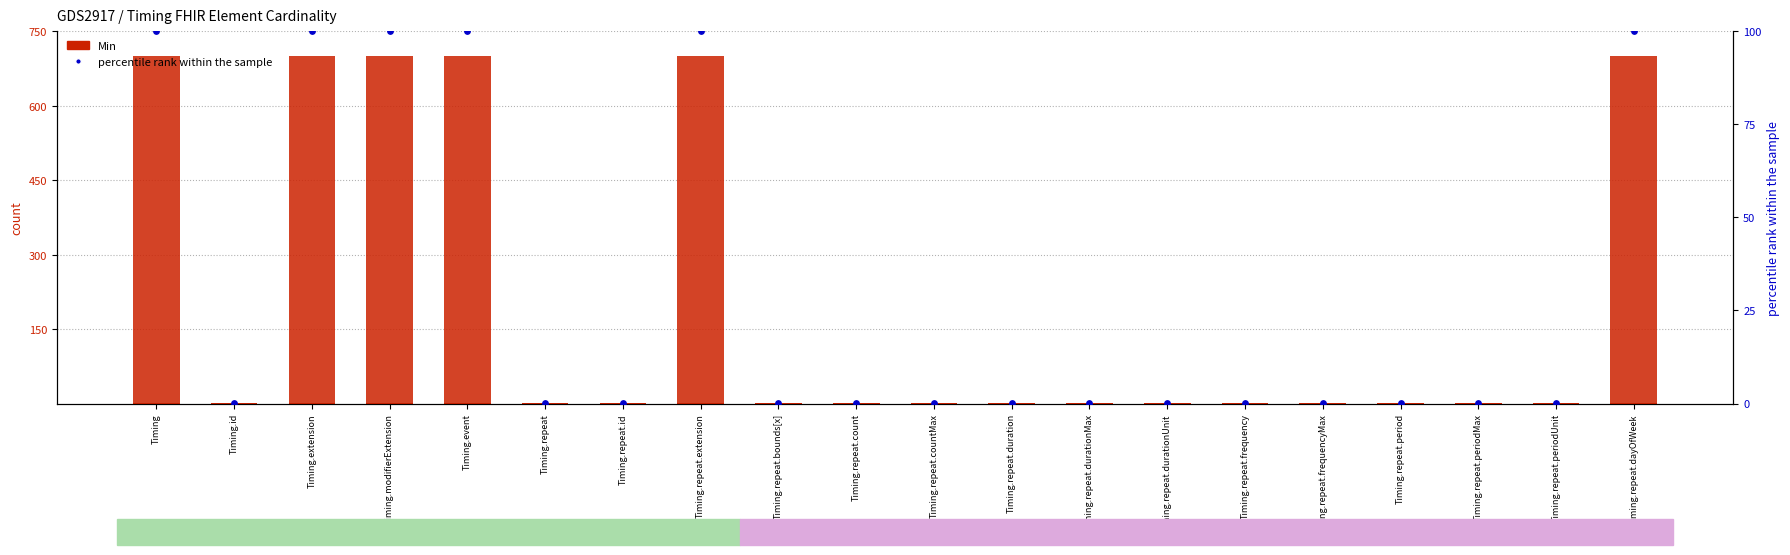

Which series reaches the minimum Y coordinate?

percentile rank within the sample